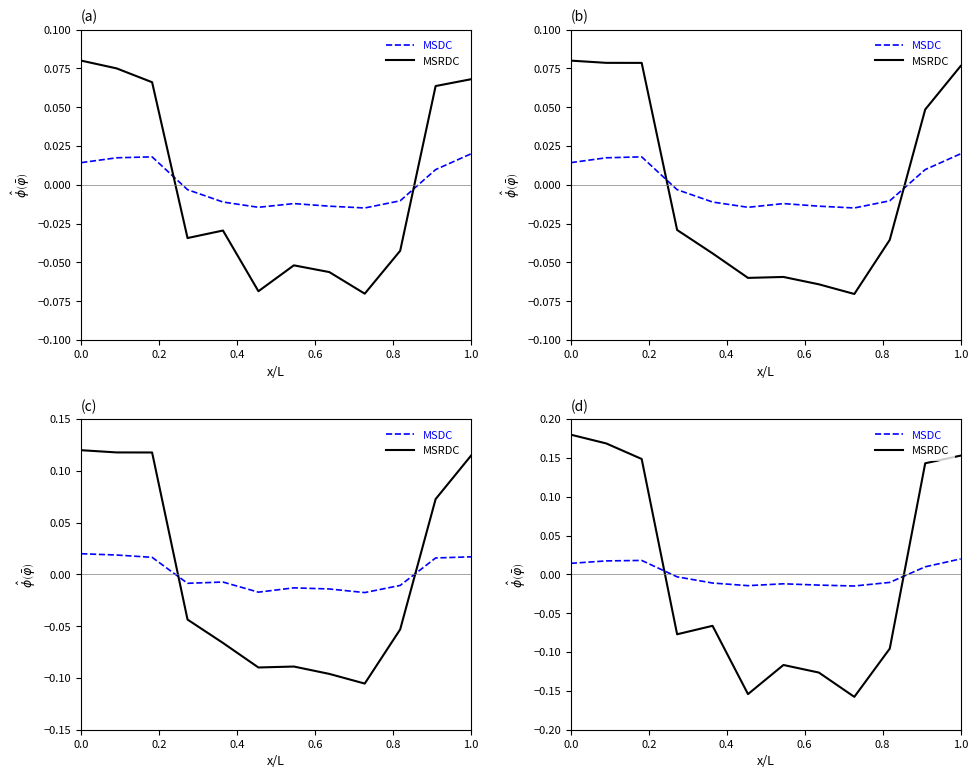

What is the label of the 4th point from the left?

0.6